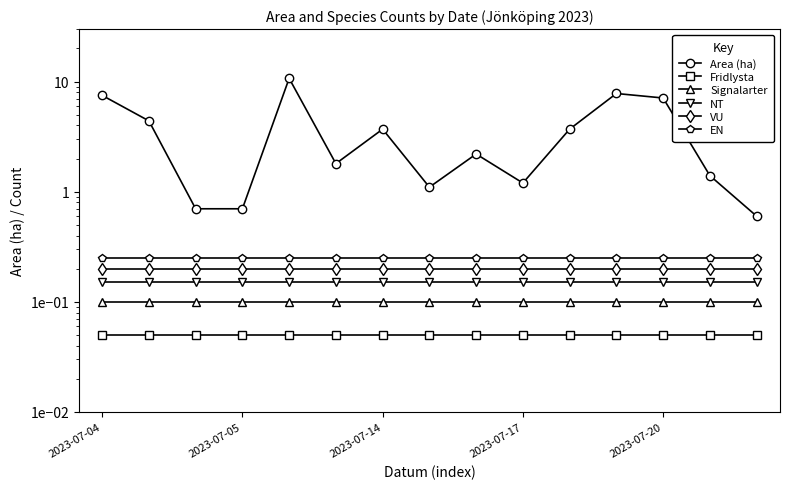

What is the greatest value displayed?

10.7